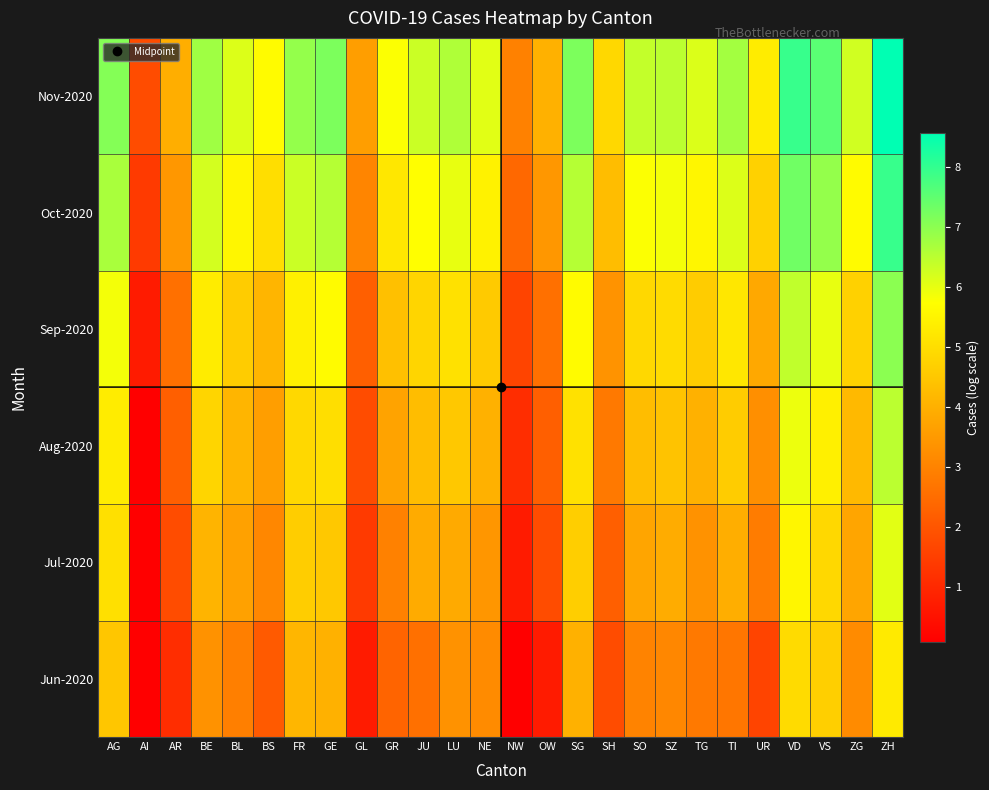

At how many categories does at least one series exceed 2?

25